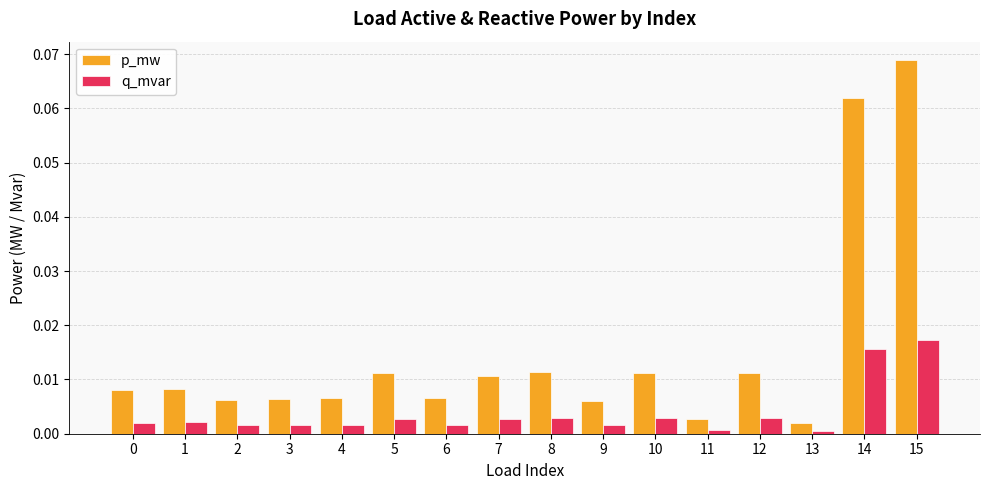

True or false: q_mvar has a value of 0.0 at 9.

True